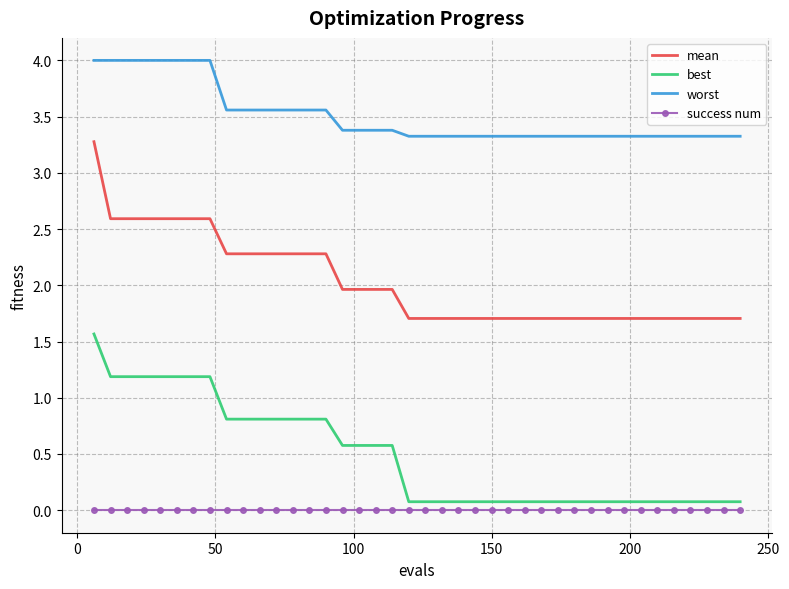

Rank the series by their maximum value, from highest to lowest.

worst, mean, best, success num